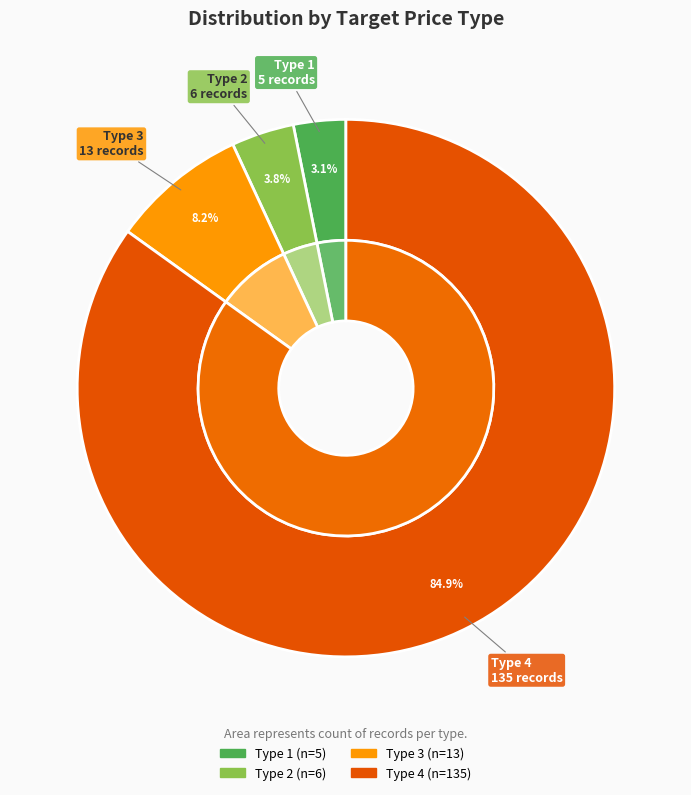

Which slice is the largest?

Type 4